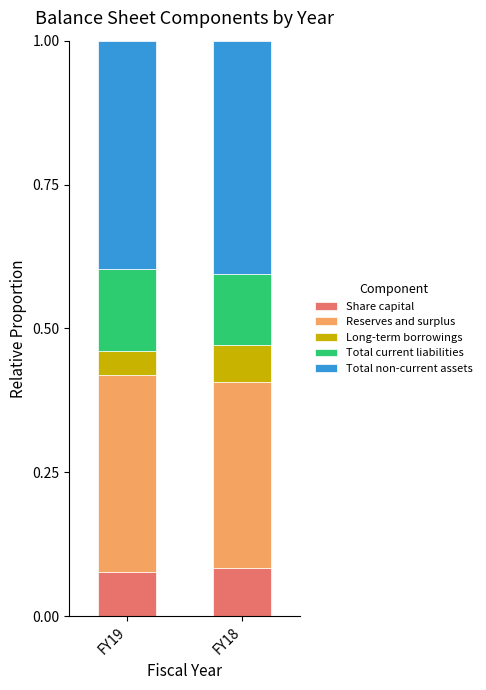

Which series has the widest spread of values?

Long-term borrowings